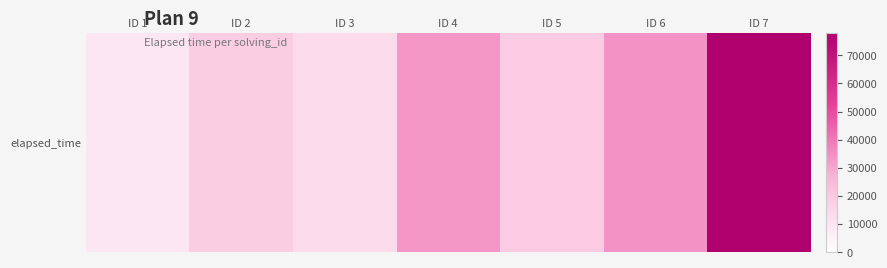

Which label corresponds to the largest value in the chart?

ID 7